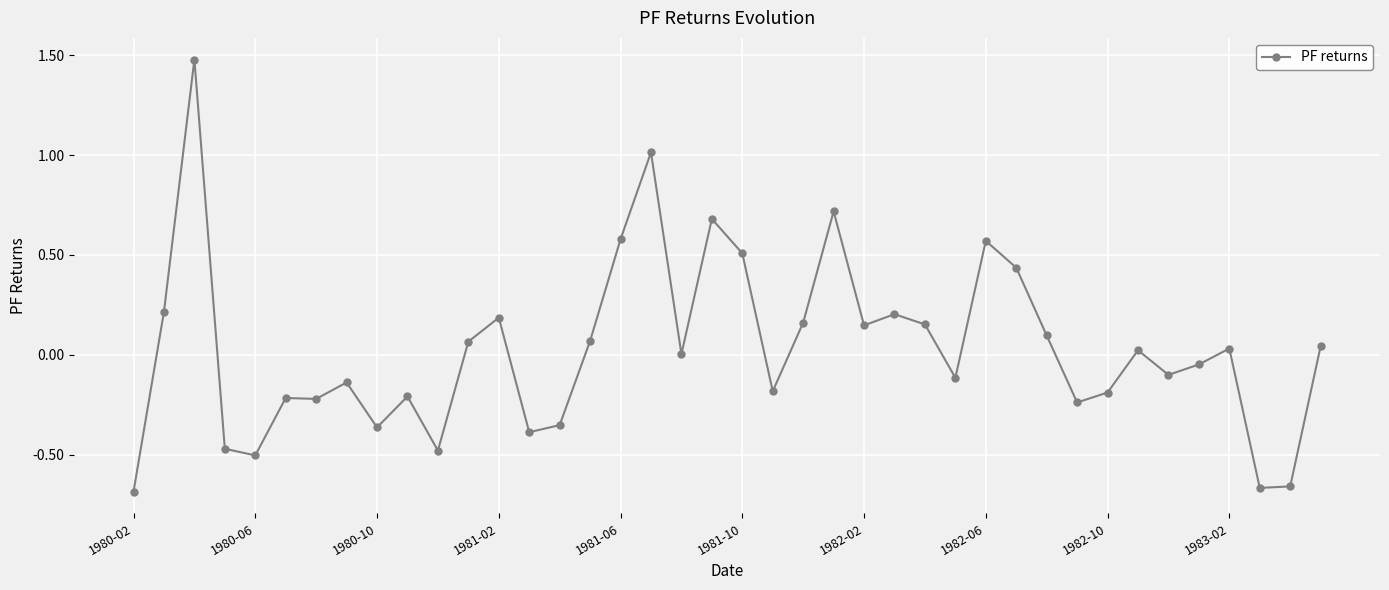

What is the maximum value shown in the chart?

1.5